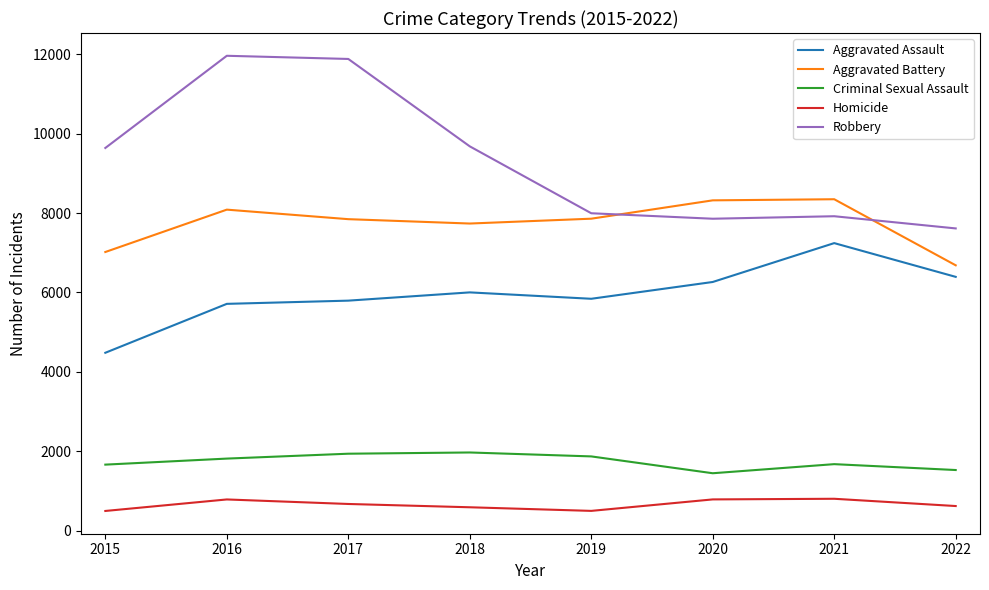

Which series has the widest spread of values?

Robbery